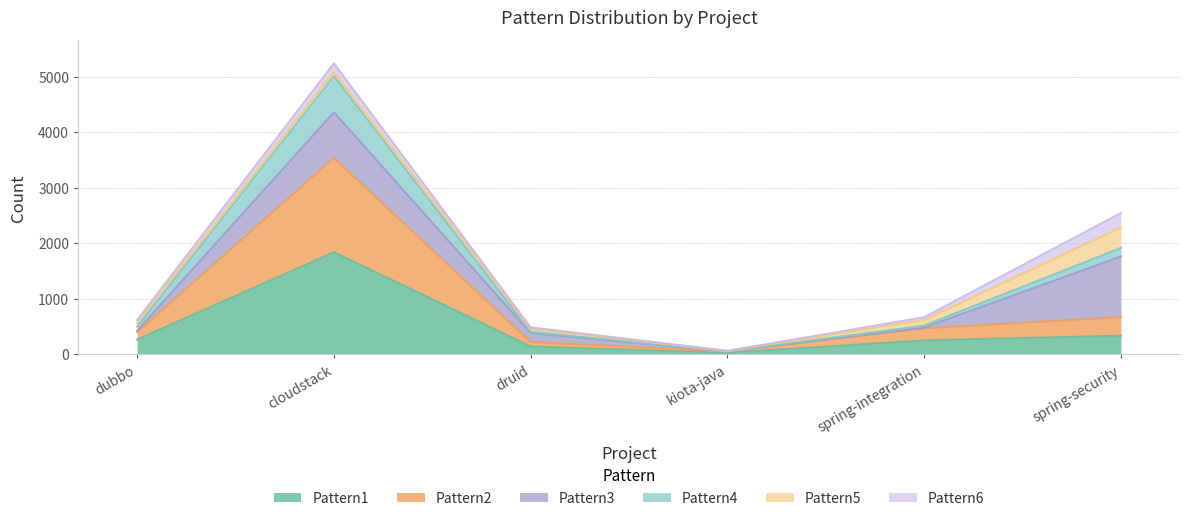

Which category has the highest value in the Pattern1 series?

cloudstack